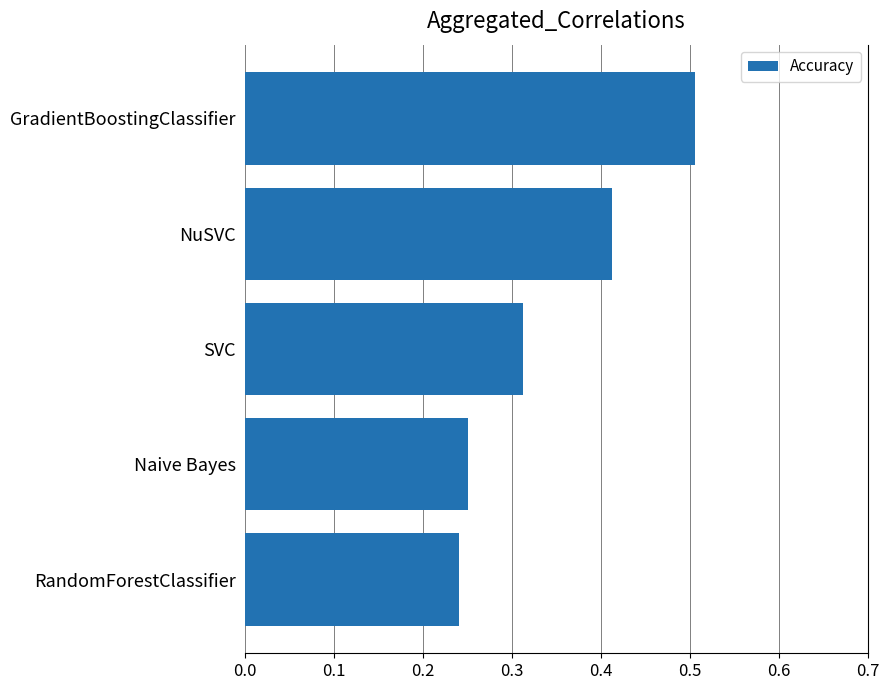

Where is the data nearest to the value 0?

RandomForestClassifier